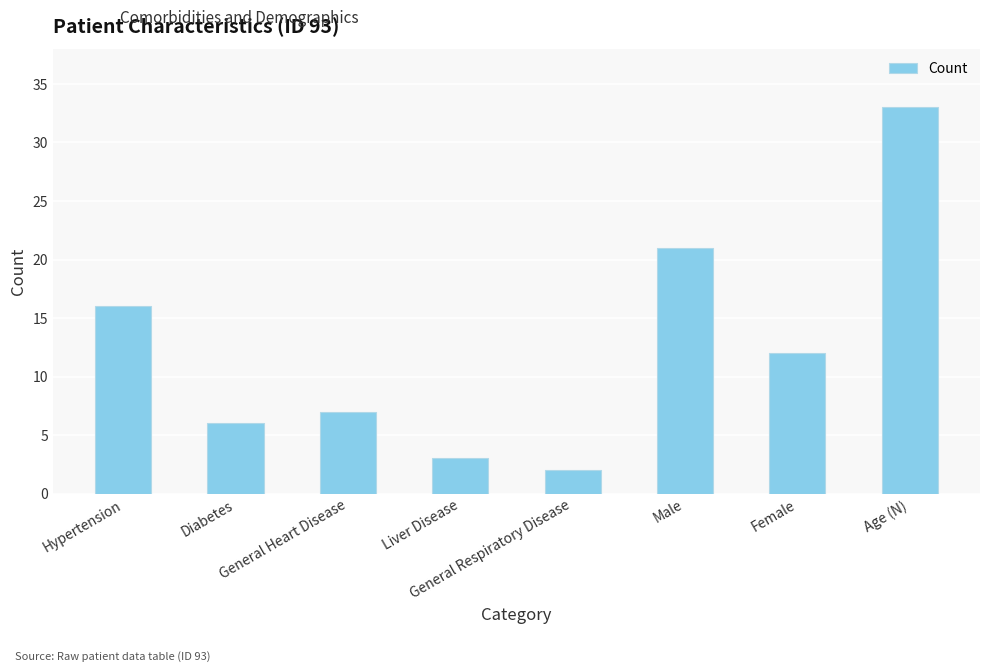

What is the change in value from Diabetes to General Heart Disease?

+1